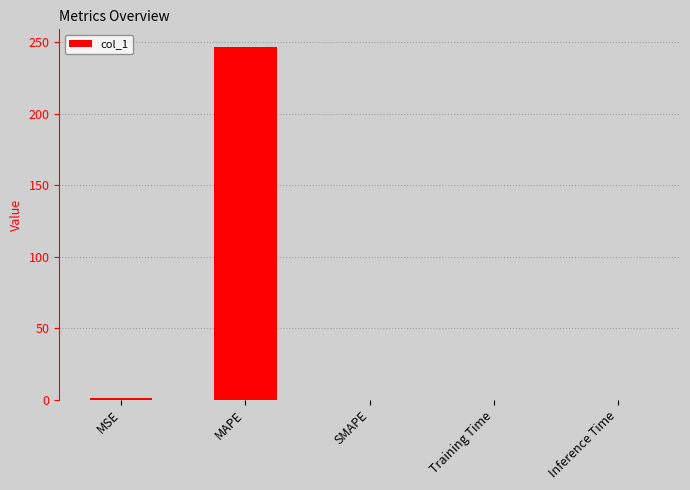

What is the change in value from MSE to Inference Time?

-0.8